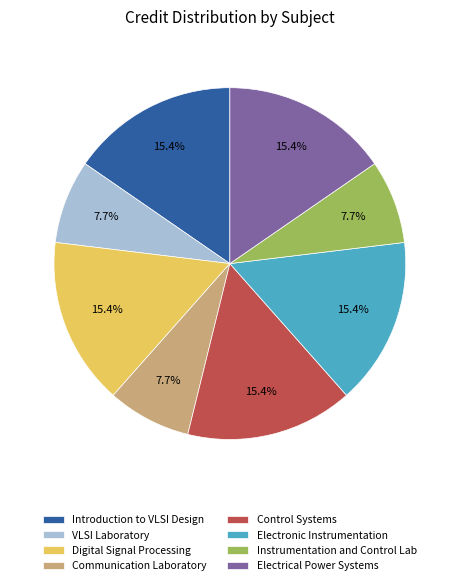

Is it true that Communication Laboratory is 1% of the pie?

False